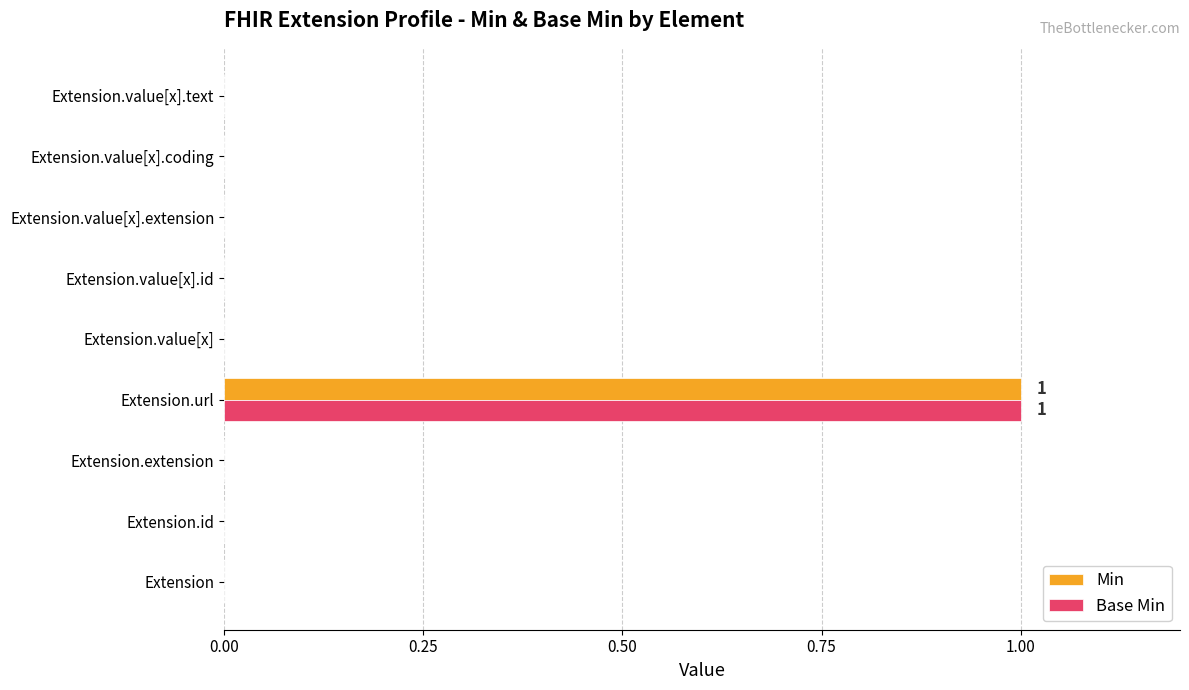

Which label corresponds to the largest value in the chart?

Extension.url